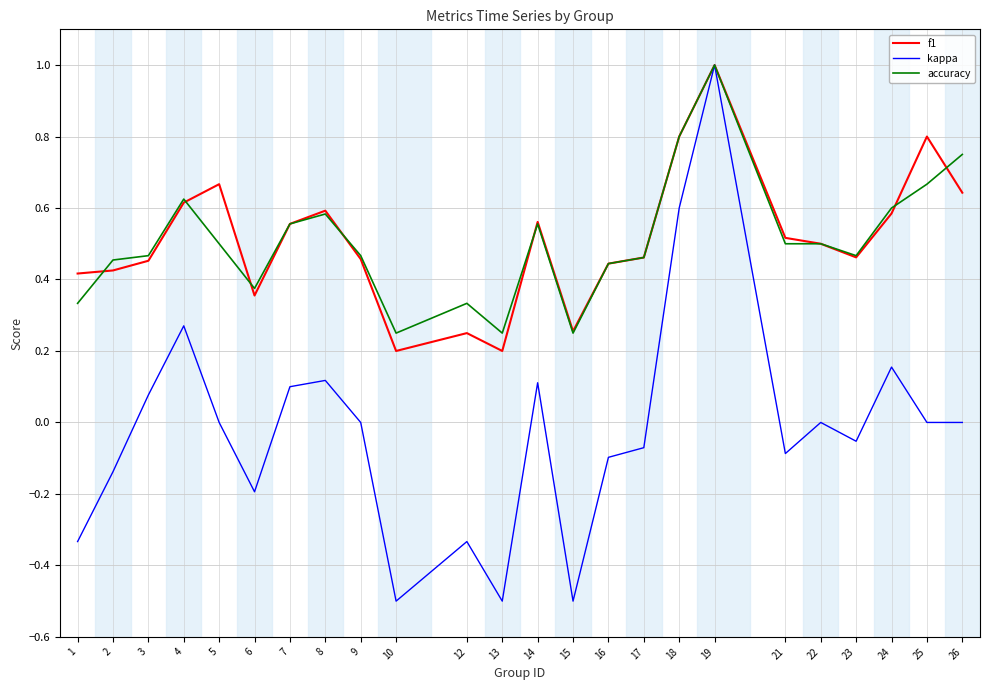

Is the value of f1 at 1 greater than the value of accuracy at 9?

No